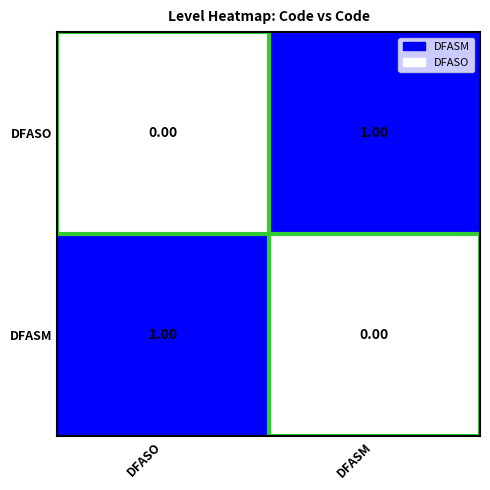

Is the value of DFASM at DFASO greater than the value of DFASO at DFASO?

Yes